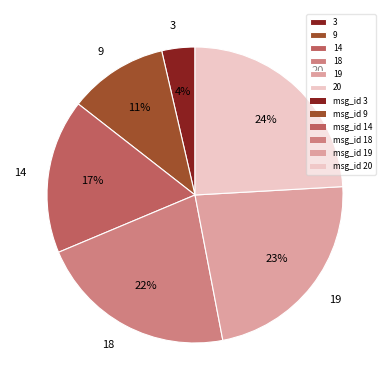

How many segments does this pie chart have?

6